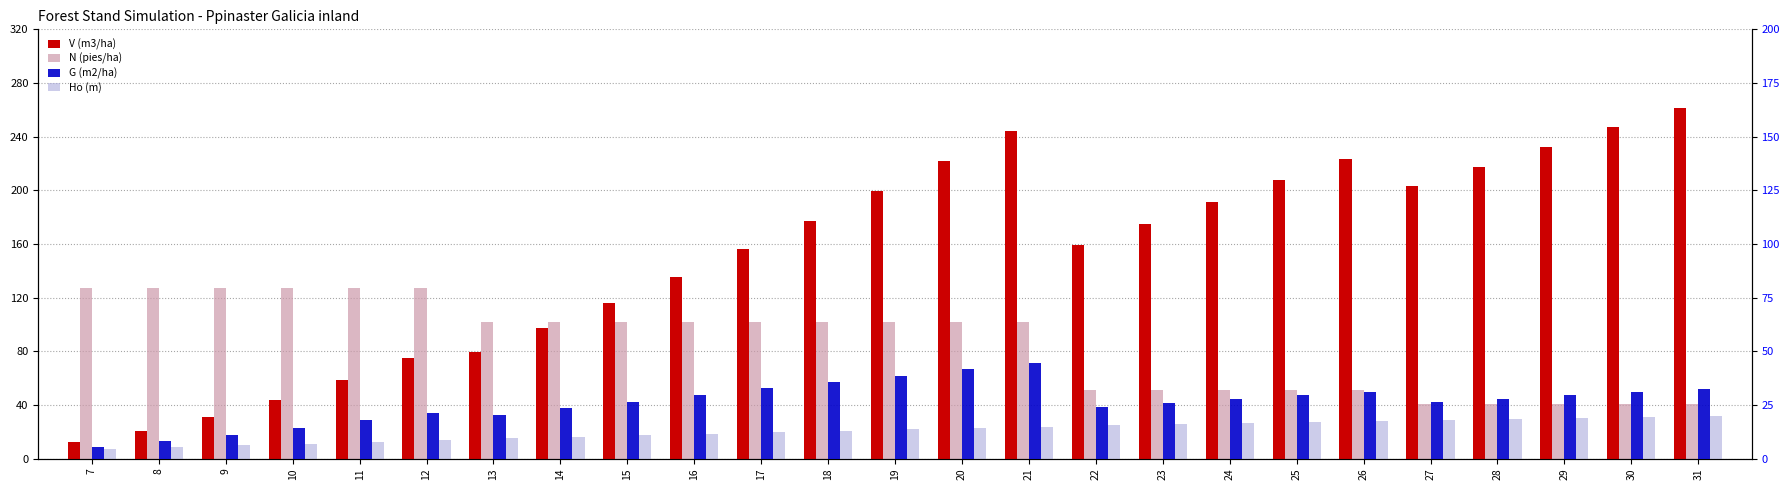

What are all the series names shown in the legend?

V (m3/ha), N (pies/ha), G (m2/ha), Ho (m)